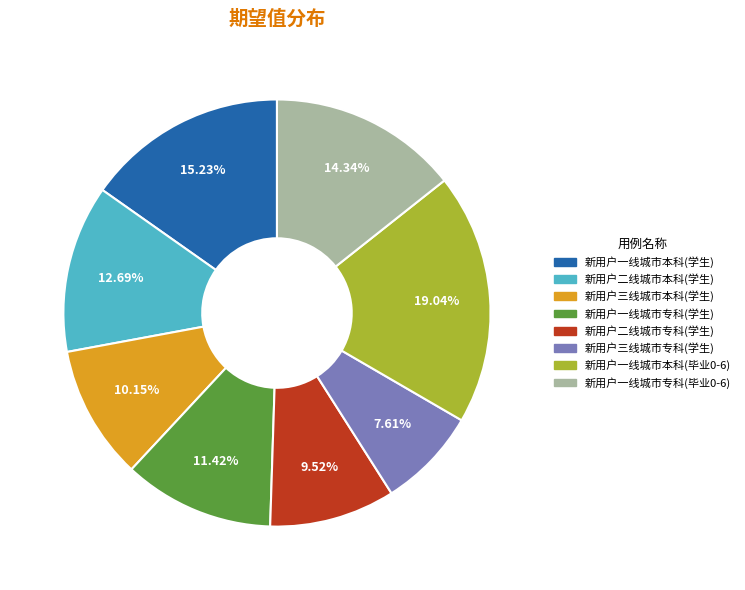

What is the ratio of the value at 新用户一线城市专科(毕业0-6) to the value at 新用户三线城市本科(学生)?

1.4